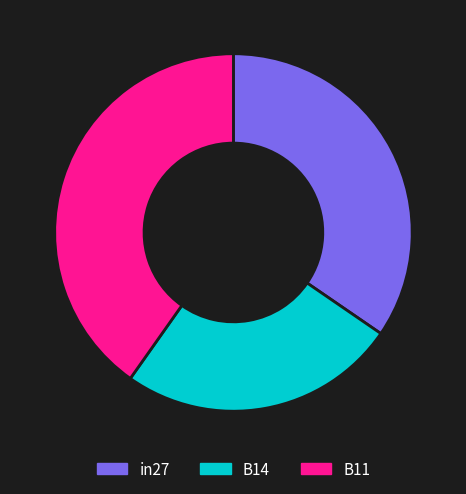

Between B11 and B14, which is larger?

B11